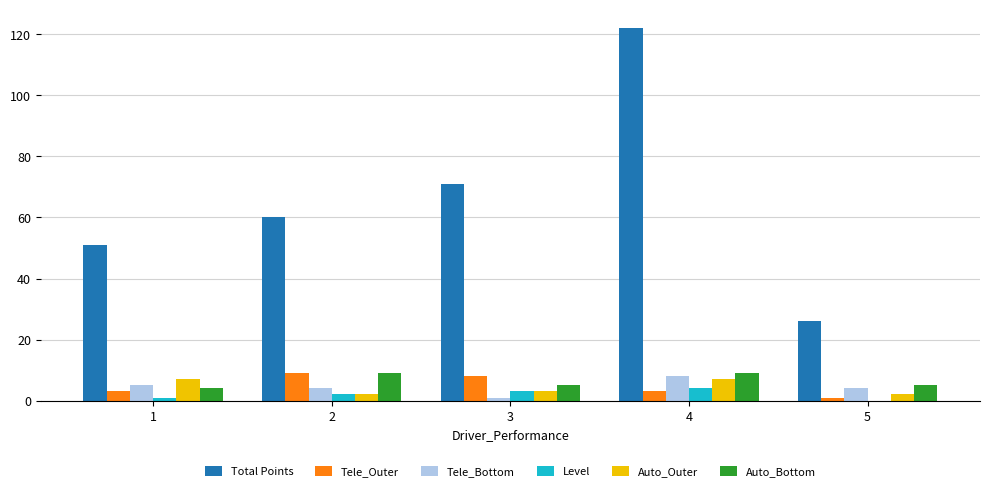

True or false: Auto_Outer has a value of 11 at 4.

False